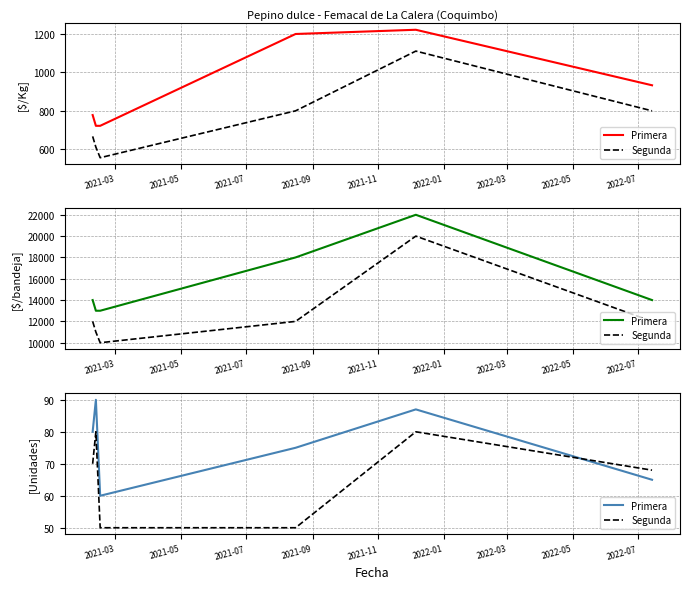

Is it true that Segunda equals 50 at 2021-09?

True